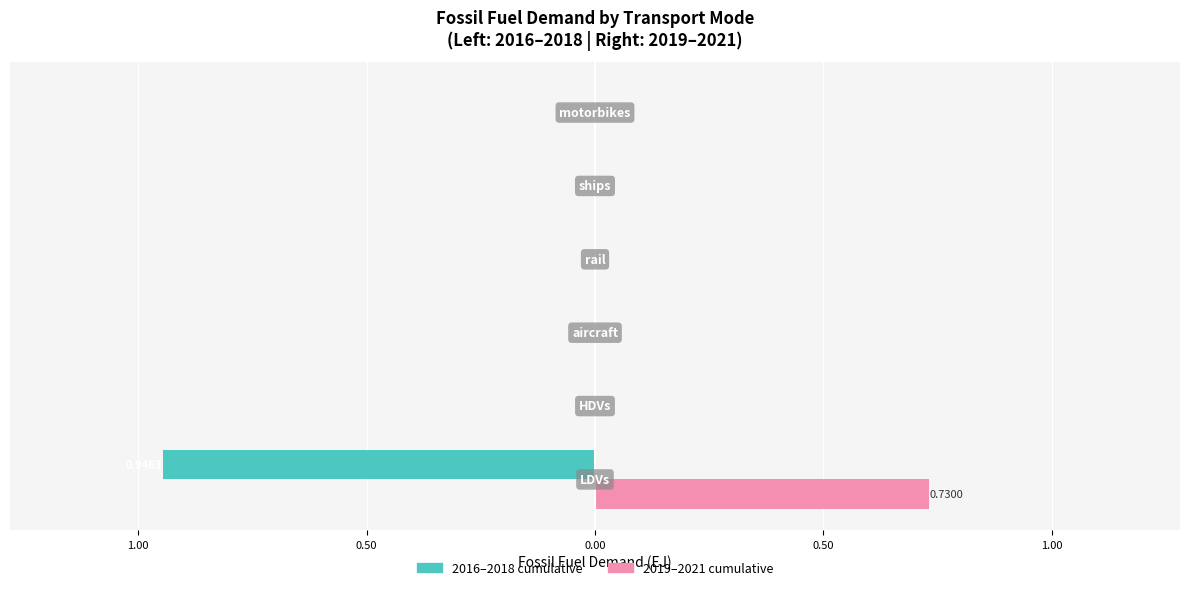

What is the difference between the maximum and minimum values in the 2019–2021 cumulative series?

0.7